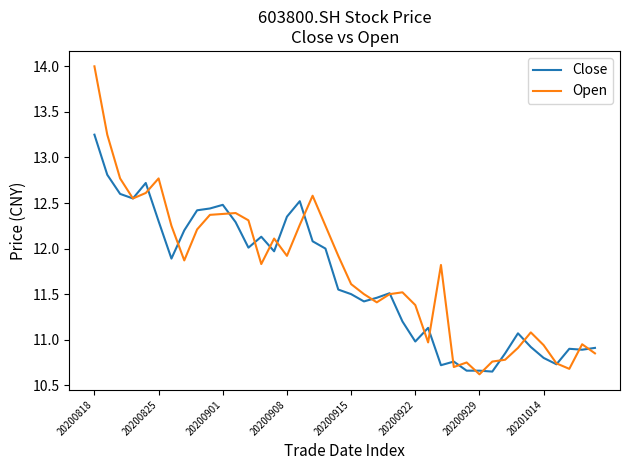

What is the minimum value for Open?

10.6